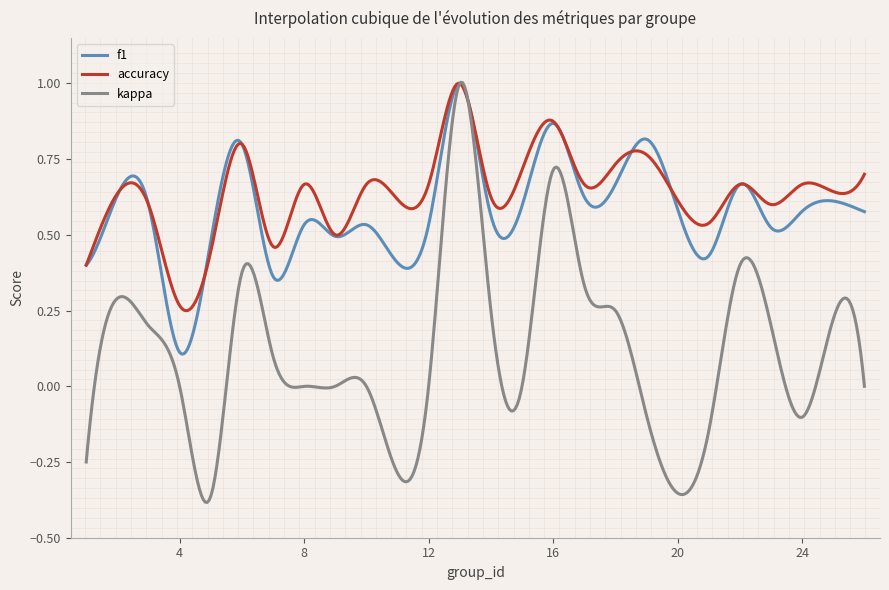

Which series has the largest range (max minus min)?

kappa